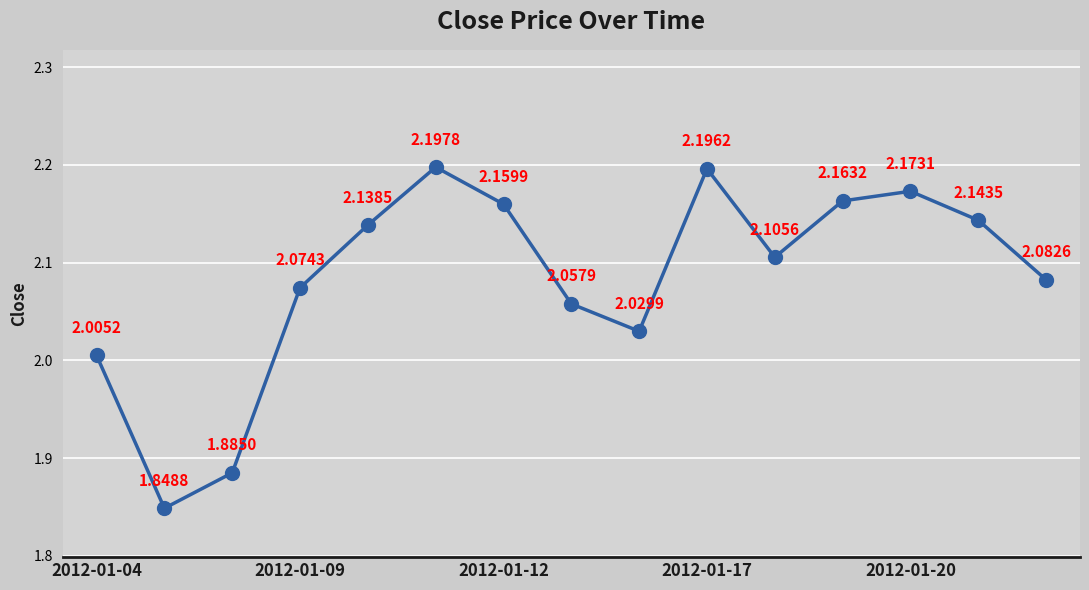

What is the sum of all values?

31.3